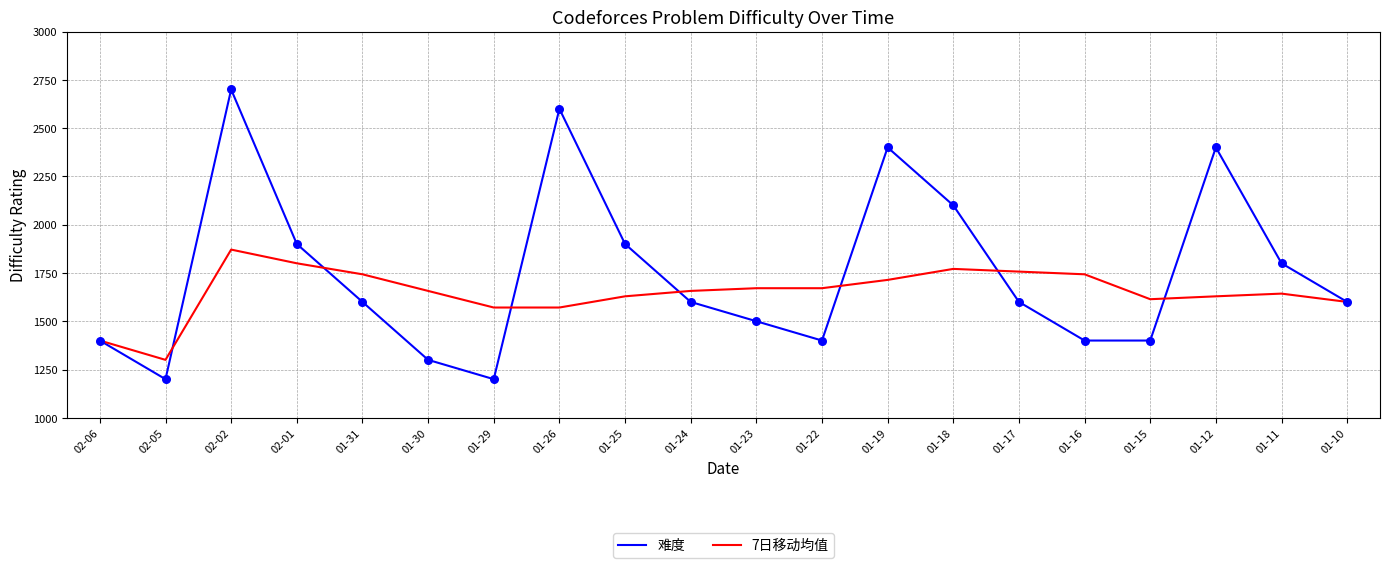

Which series has the largest total across all categories?

难度